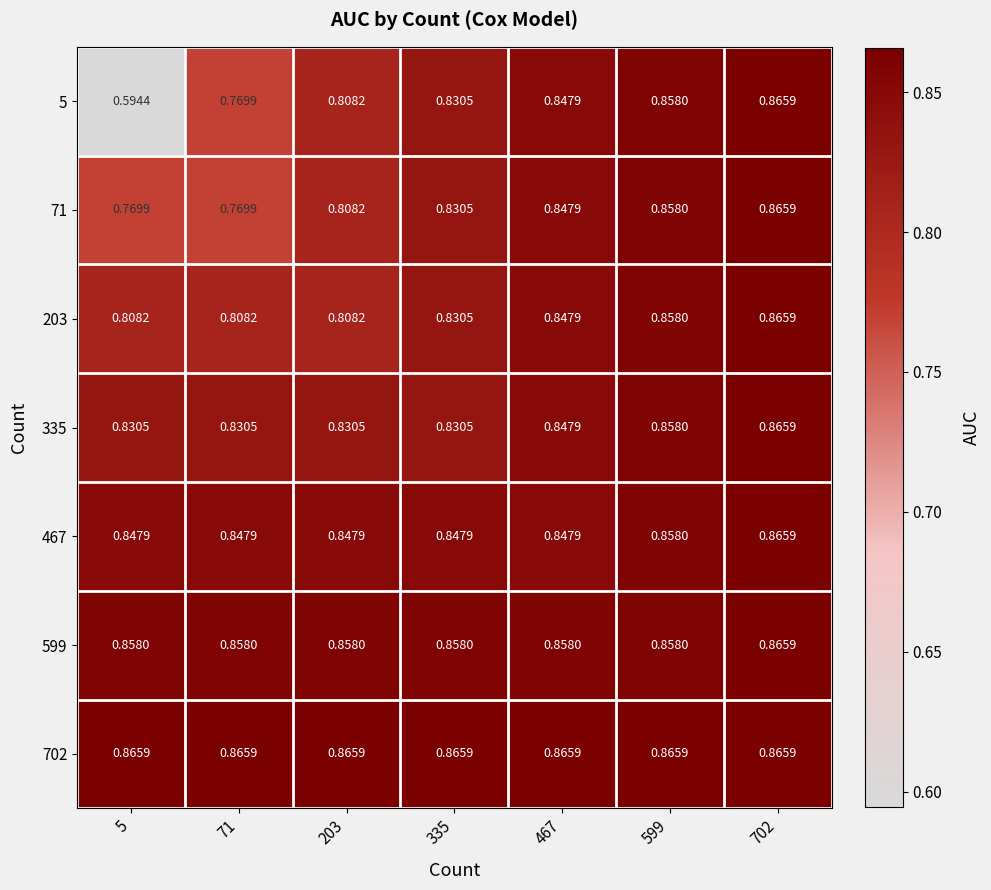

Is the value of 335 at 467 greater than the value of 599 at 5?

No